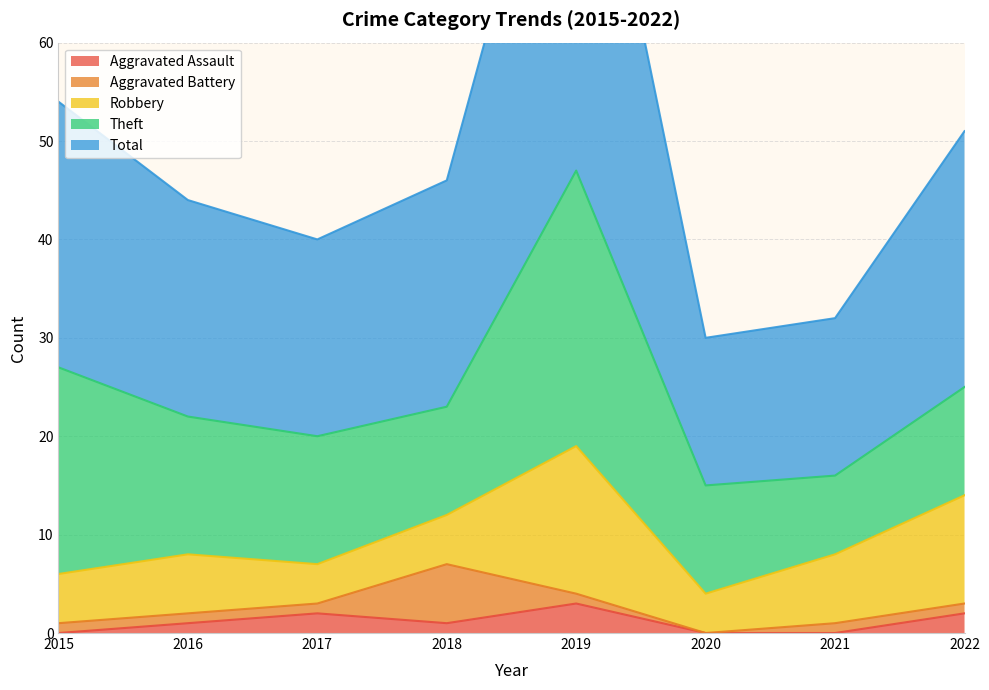

The Theft series shows 16 at 2022. True or false?

False